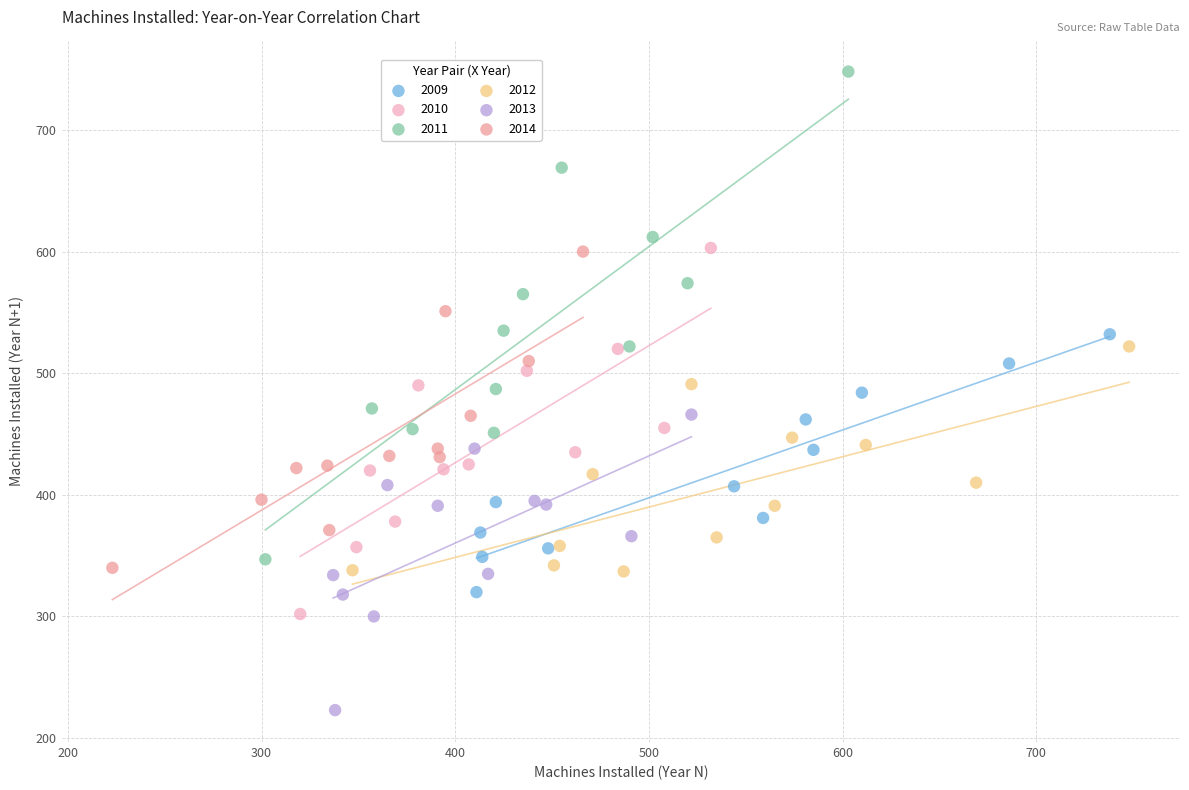

Which series contains the highest Y value?

2011